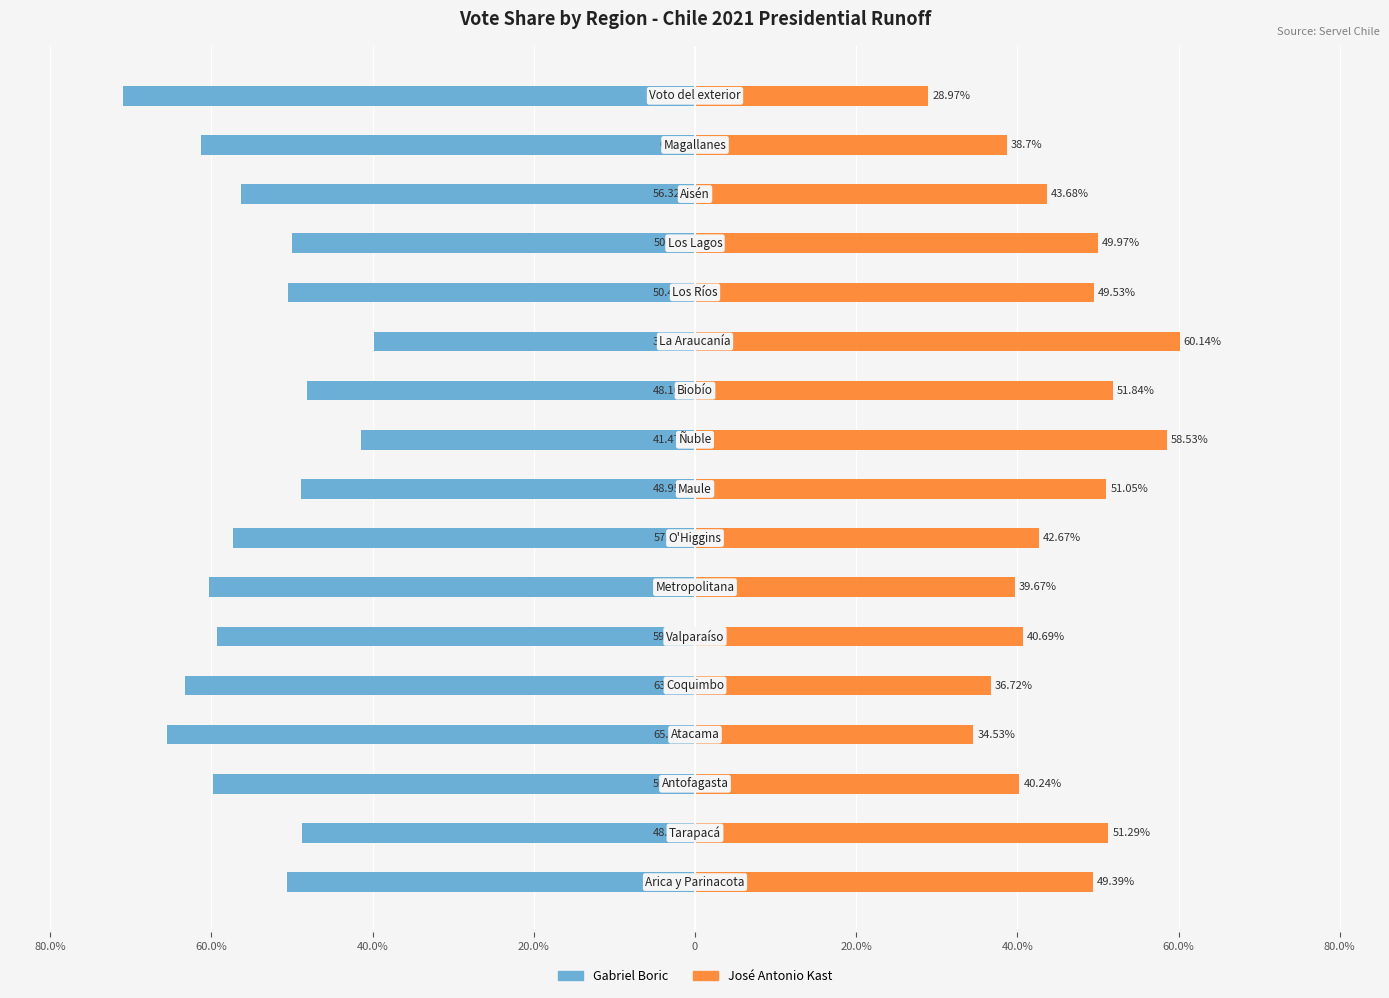

How many values in the JoséAntonioKast series exceed 43?

9